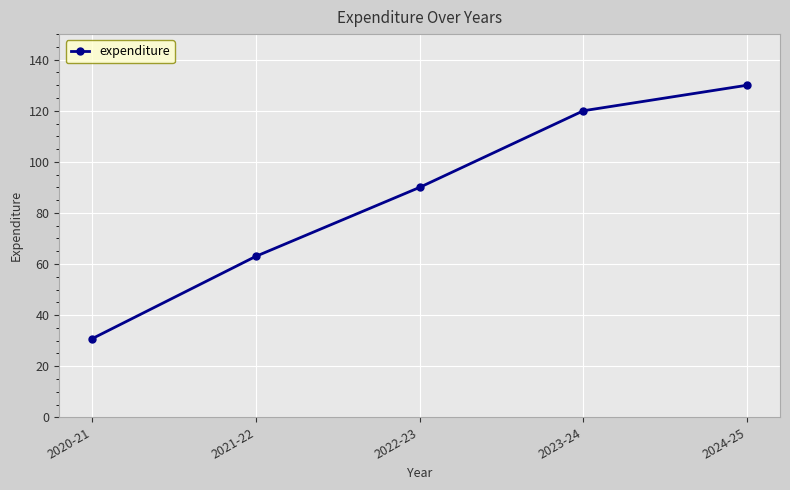

Which label corresponds to the smallest value in the chart?

2020-21